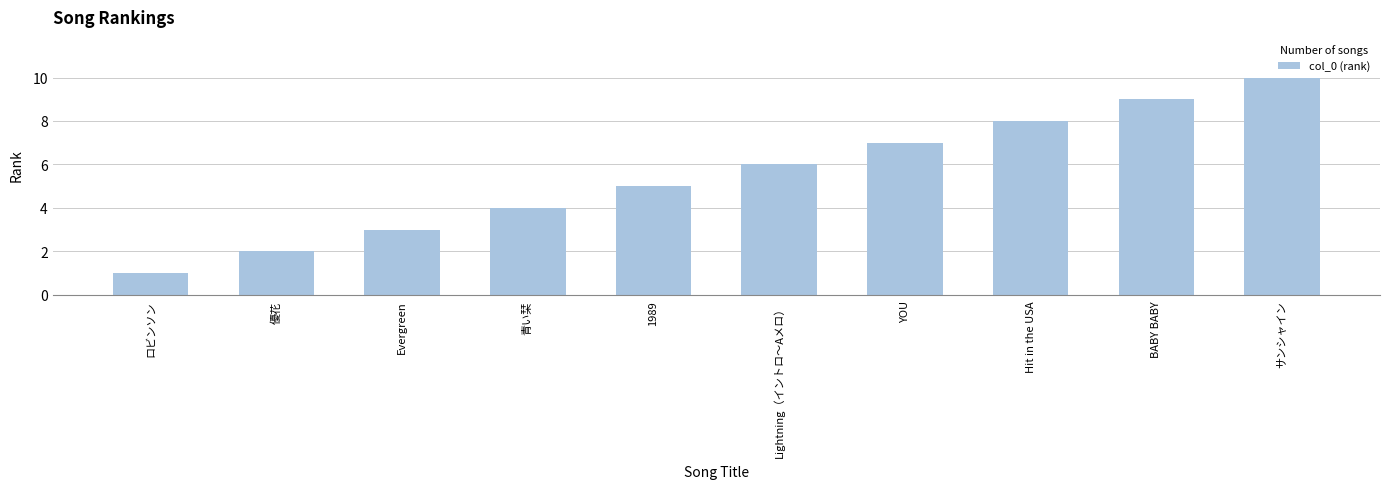

Does the chart contain any negative values?

No